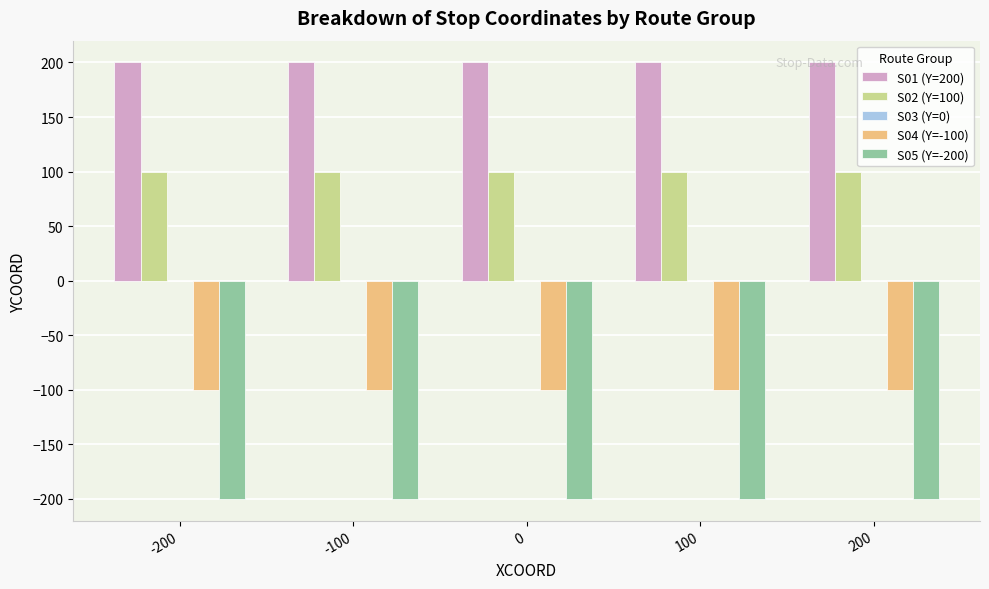

Are the bars grouped side by side (vs. stacked)?

Yes